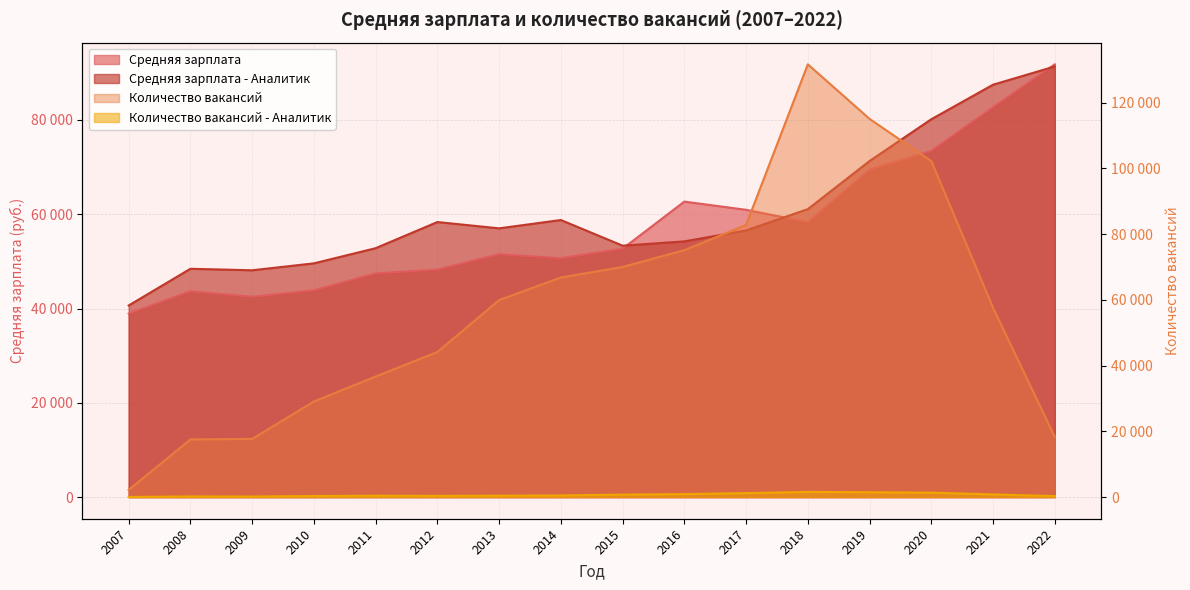

How many lines are shown in the chart?

4